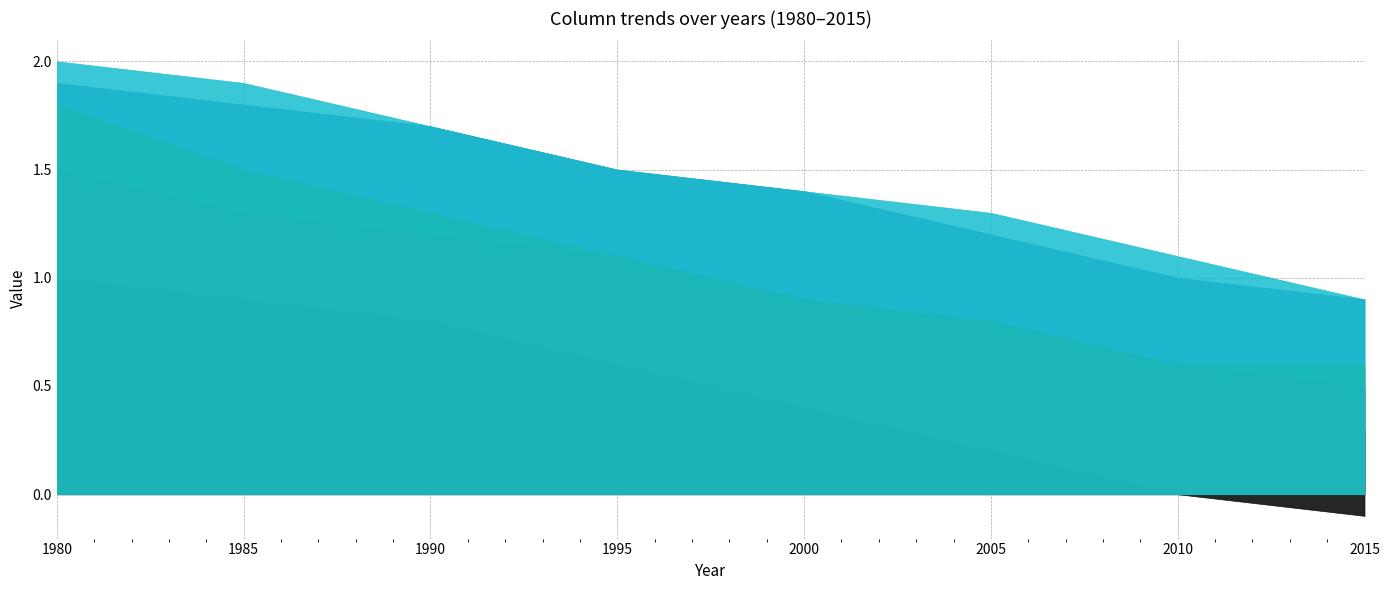

What is the difference between the second highest and minimum values in the _14 series?

1.0